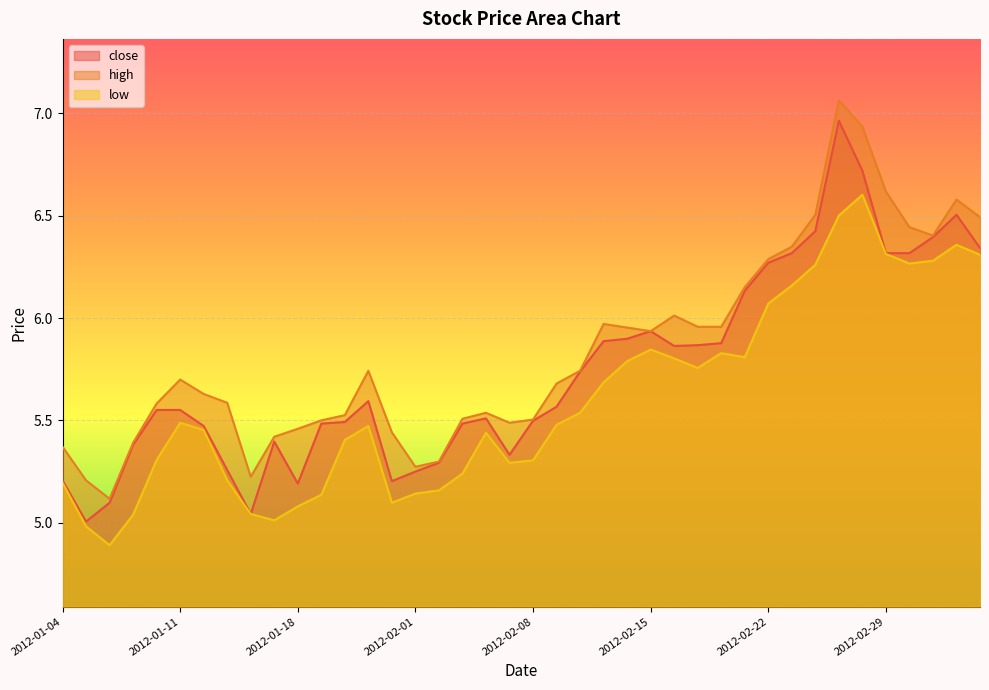

Count the number of data series in this chart.

3